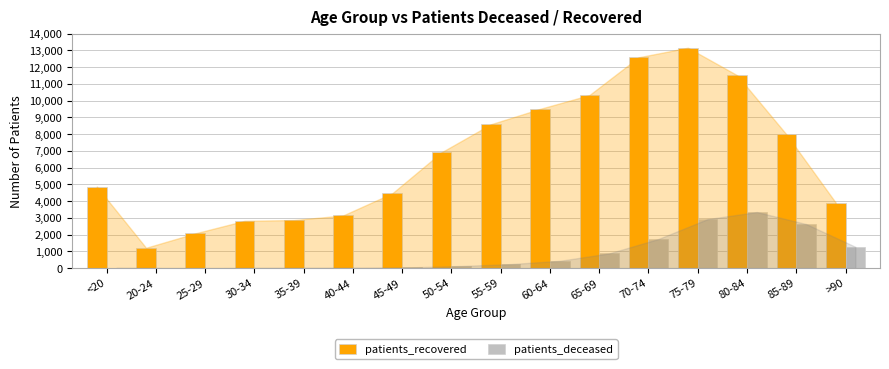

True or false: patients_recovered has a value of 3918 at >90.

True